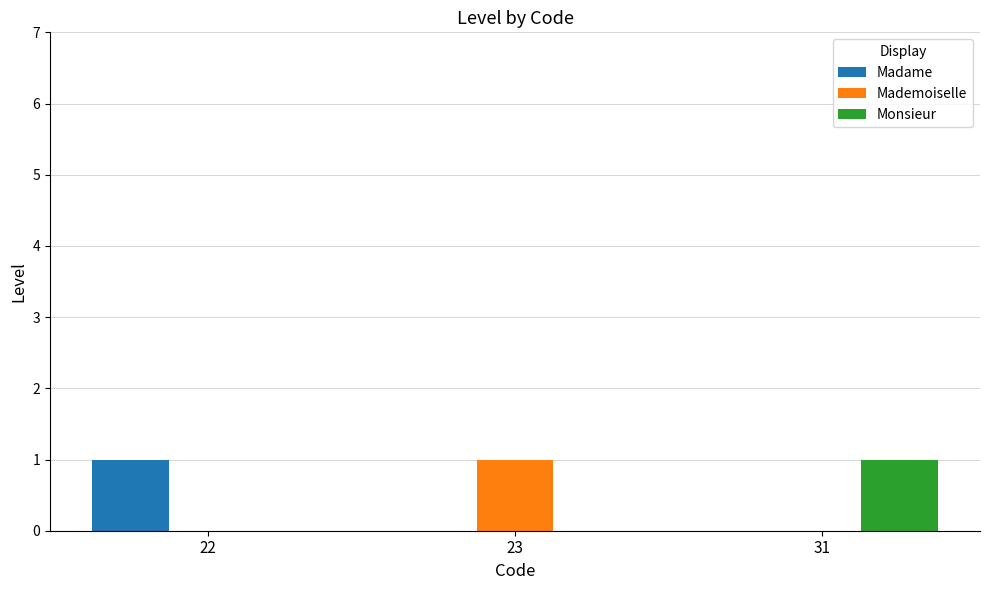

What is the sum of the Mademoiselle values at 31 and 23?

1